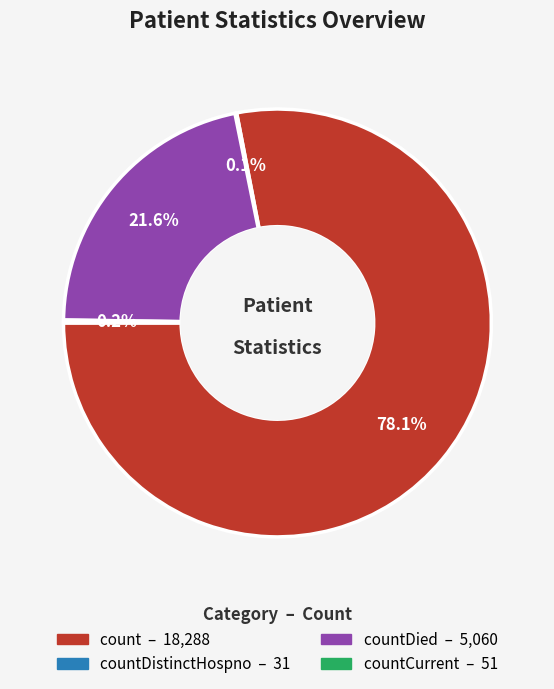

To the nearest percent, what is the difference between the largest and smallest slice percentages?

78%